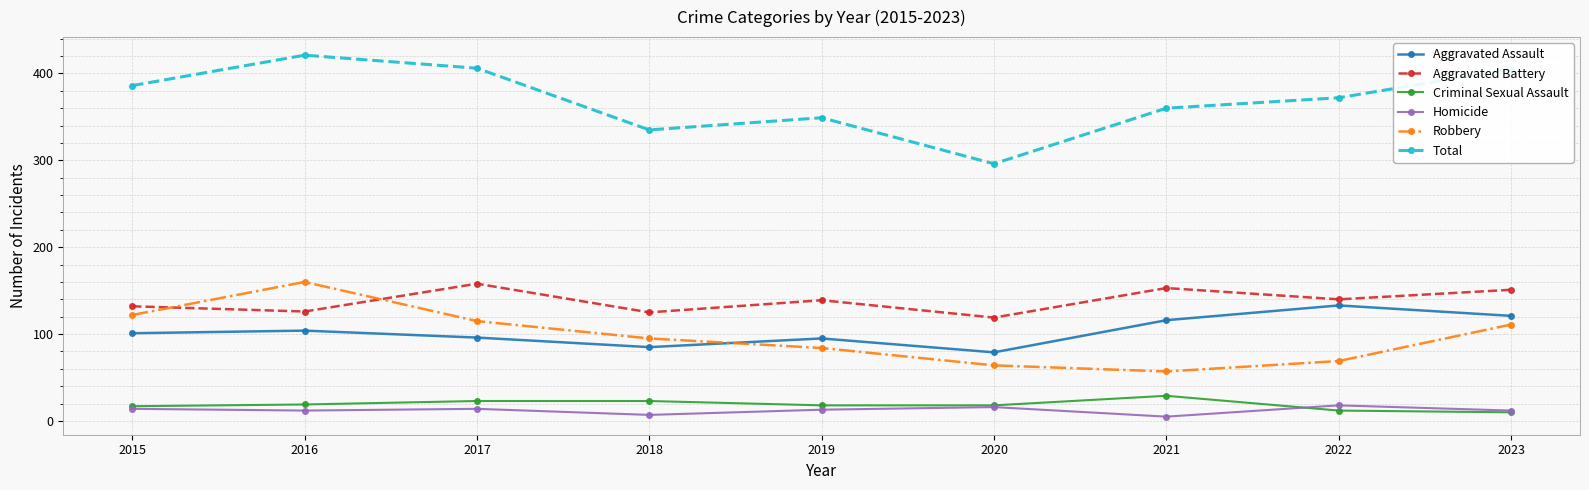

How many data points does each series have?

9